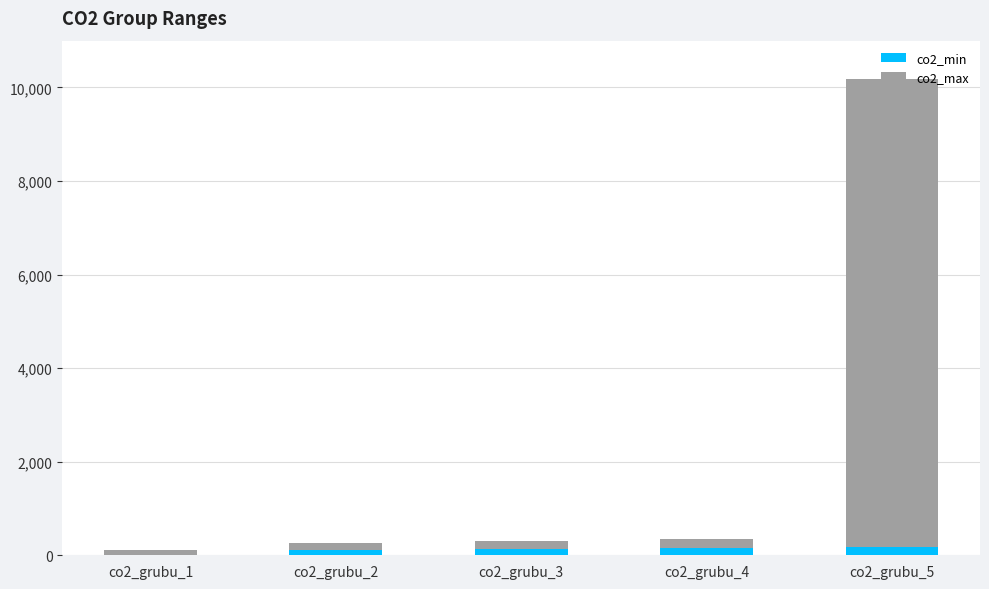

At which category is the sum across all series the highest?

co2_grubu_5